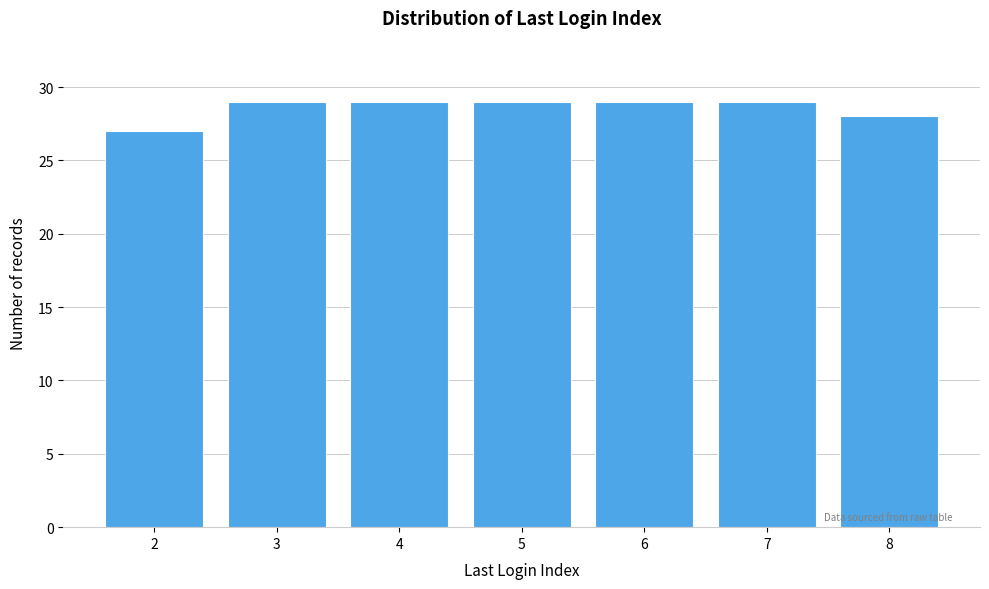

Reading left to right, transcribe all the data shown in this chart.

2=27	3=29	4=29	5=29	6=29	7=29	8=28